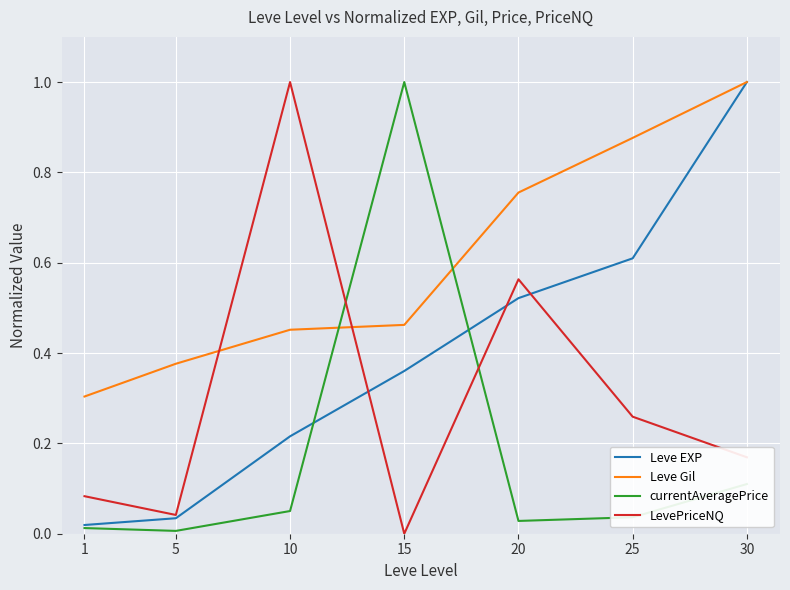

True or false: Leve Gil and currentAveragePrice intersect in this chart.

True